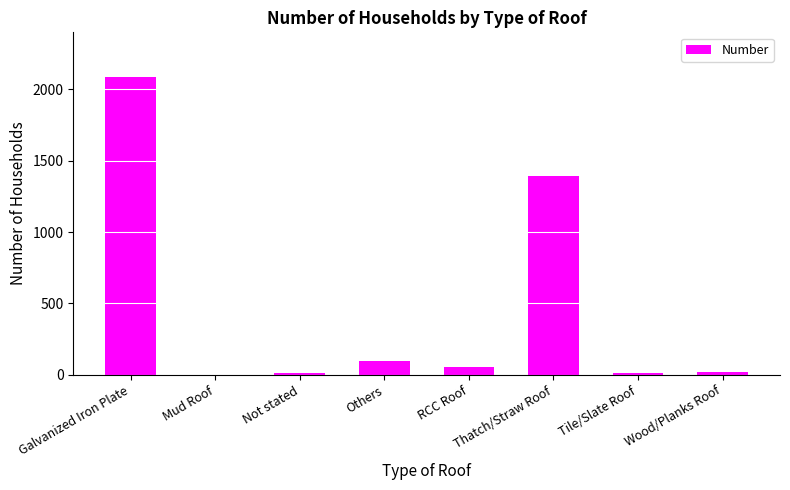

Count the number of categories in the chart.

8